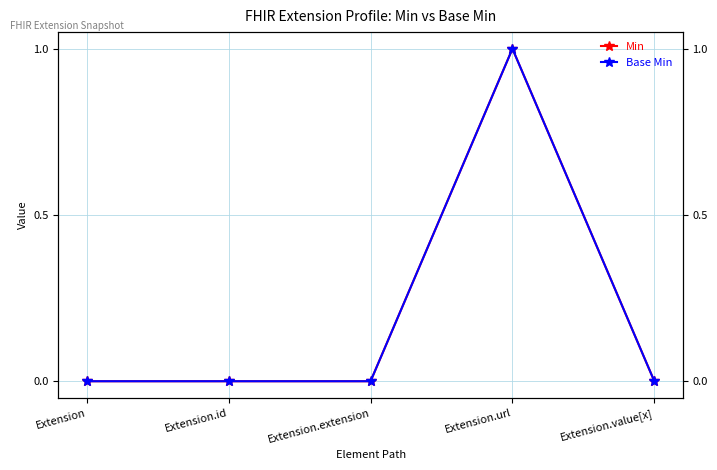

Reading left to right, transcribe all the data shown in this chart.

Min: Extension=0	Extension.id=0	Extension.extension=0	Extension.url=1	Extension.value[x]=0
Base Min: Extension=0	Extension.id=0	Extension.extension=0	Extension.url=1	Extension.value[x]=0